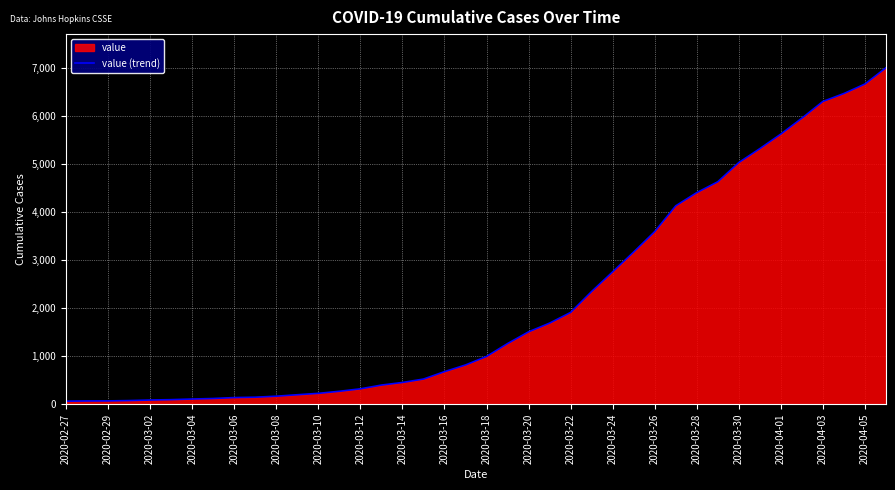

True or false: the data has more than 0 interior local peaks.

False